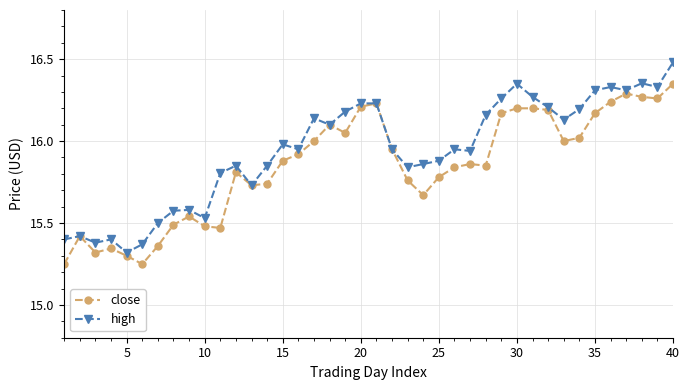

Rank the series by their average value, from highest to lowest.

high, close